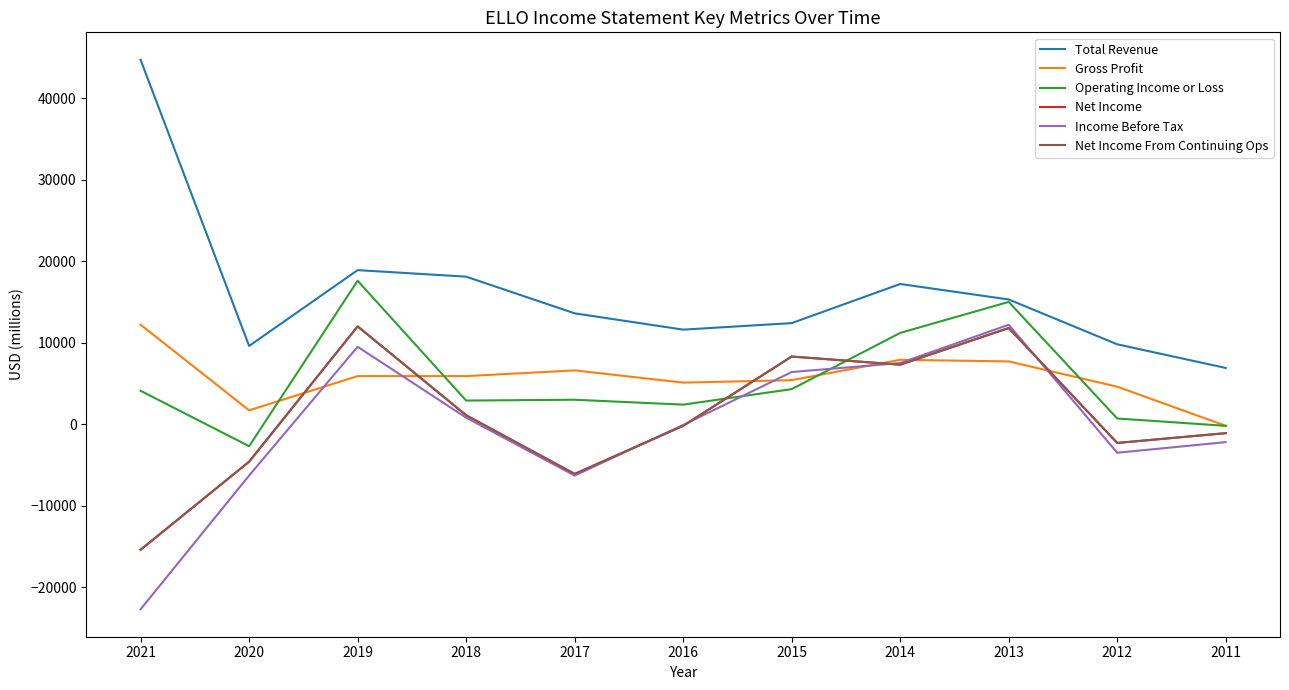

Is this an area chart (filled region under the line)?

No